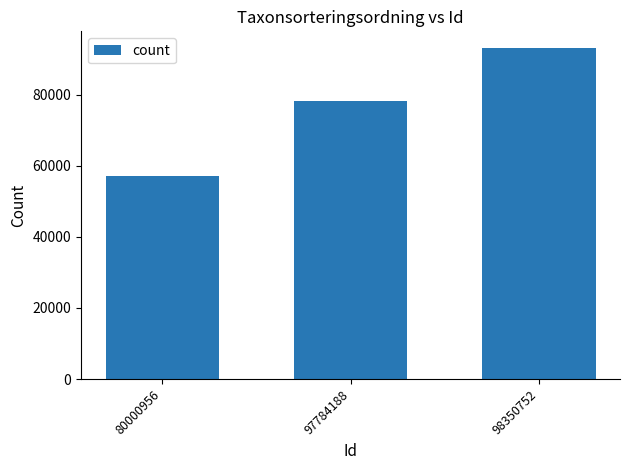

How many series are shown in this chart?

1